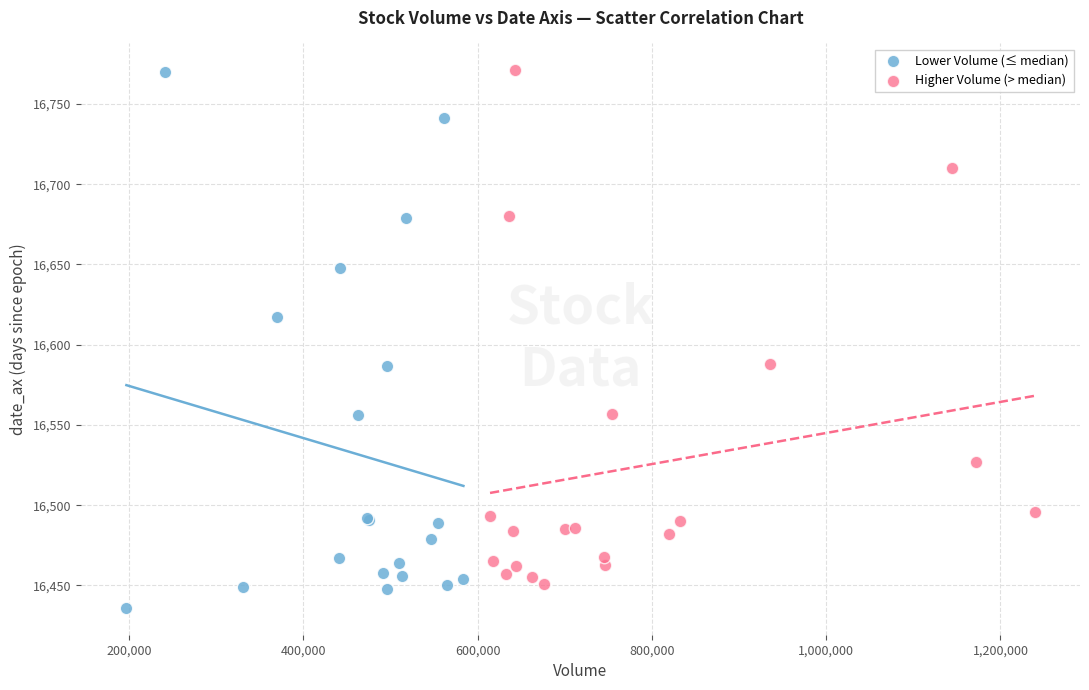

Which series contains the lowest Y value?

Lower Volume (≤ median)